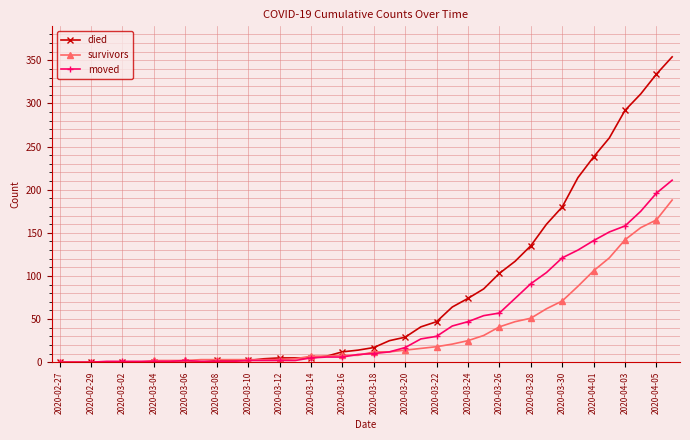

Which series has the largest range (max minus min)?

died